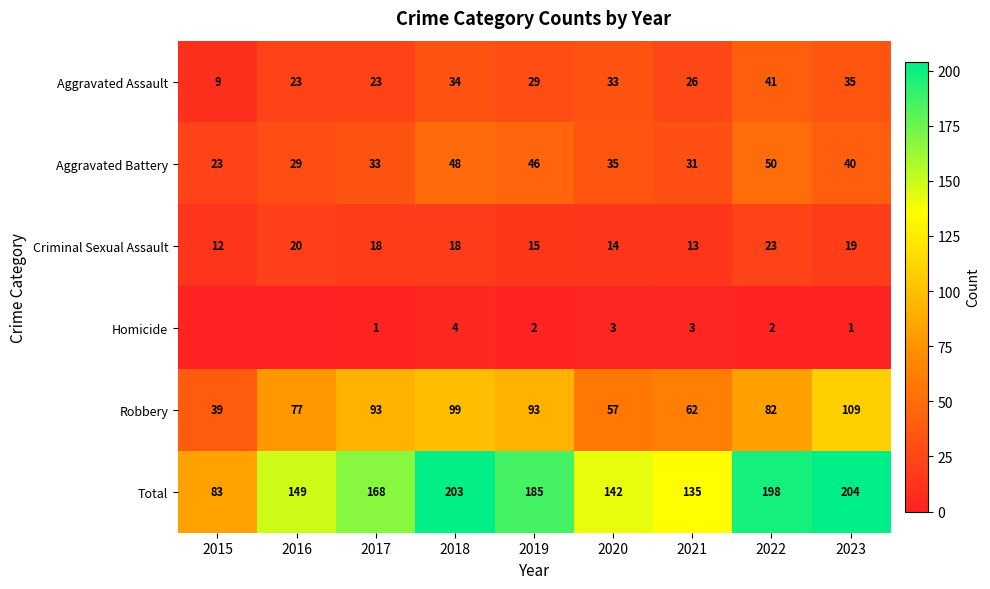

Rank the categories by Total value from highest to lowest.

2023, 2018, 2022, 2019, 2017, 2016, 2020, 2021, 2015